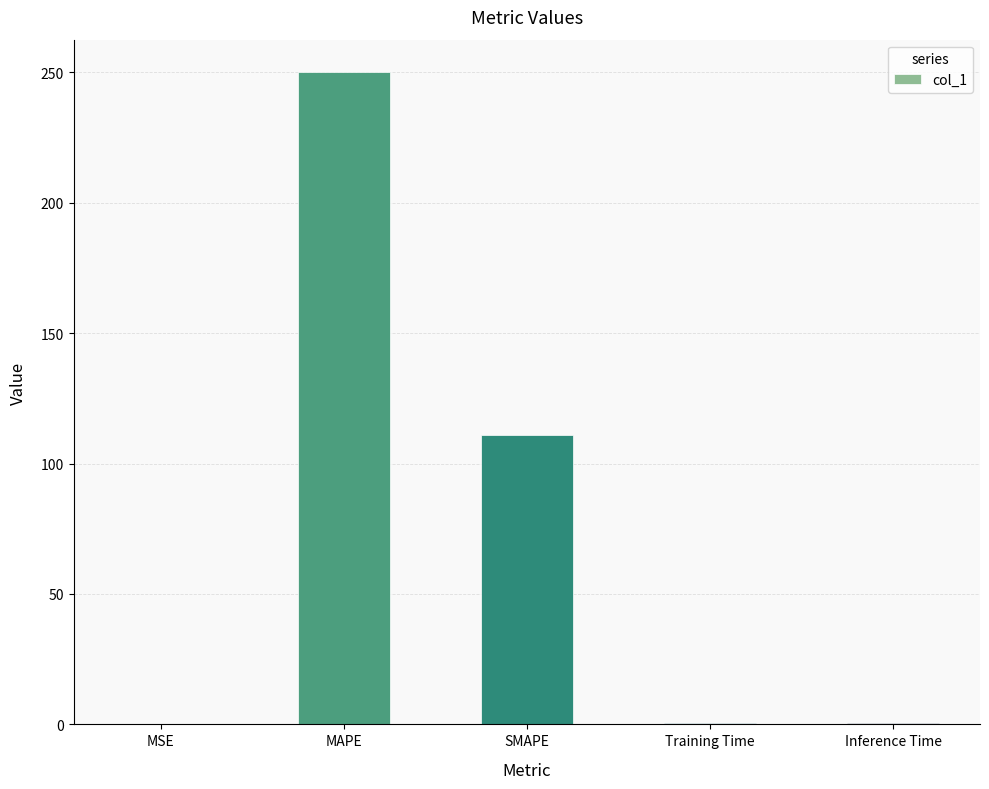

Which has a higher value, Training Time or MAPE?

MAPE